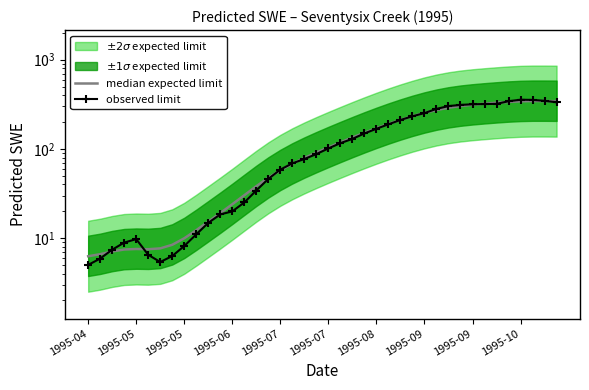

How many data points in observed limit are above 101?

20